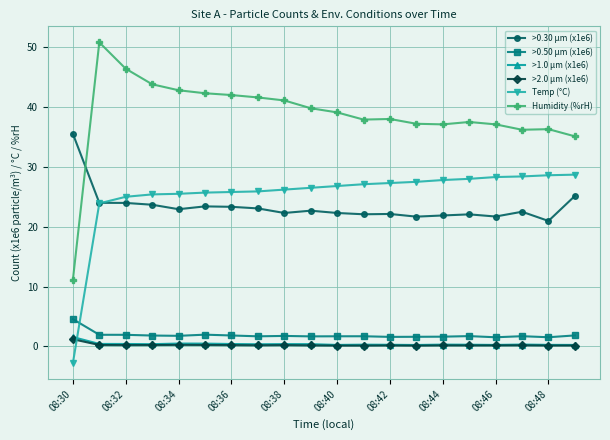

True or false: >1.0 µm (x1e6) and Temp (°C) intersect in this chart.

True